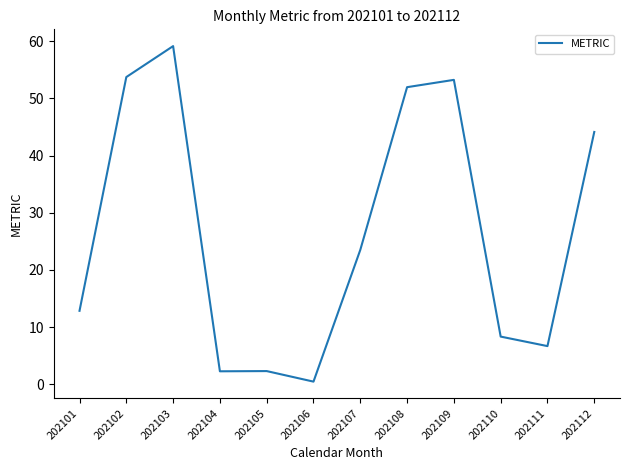

At which category does the chart reach its minimum across all series?

202106